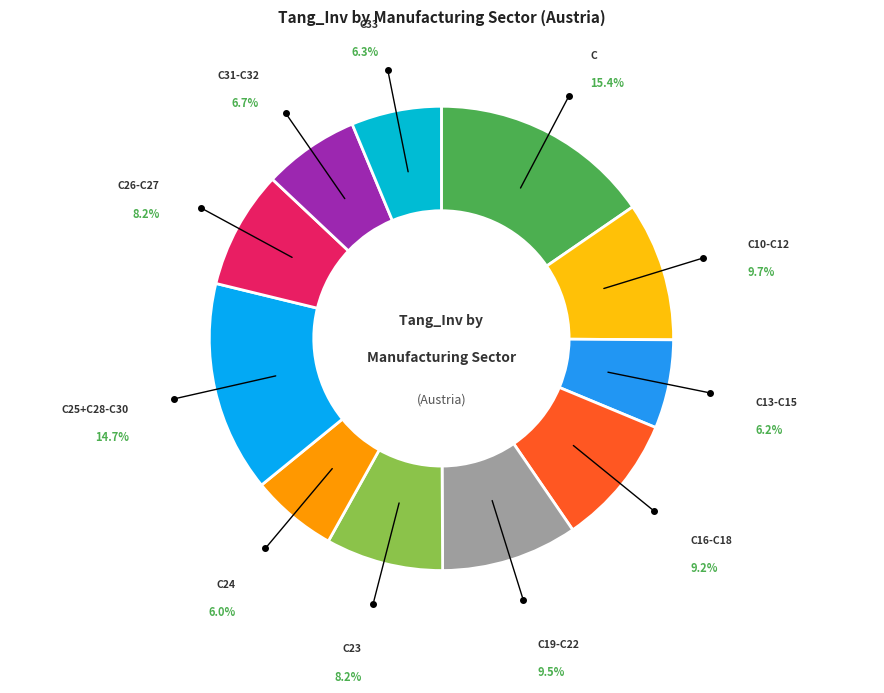

Is C33 the majority of the pie?

No